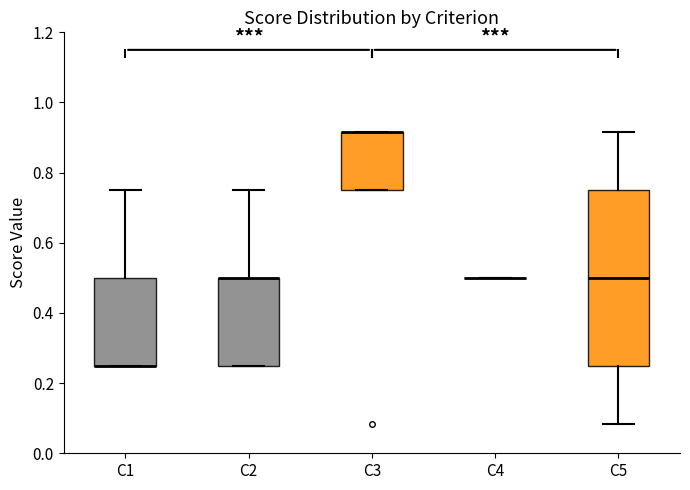

Which box is the tallest, from its lower edge to its upper edge?

C5